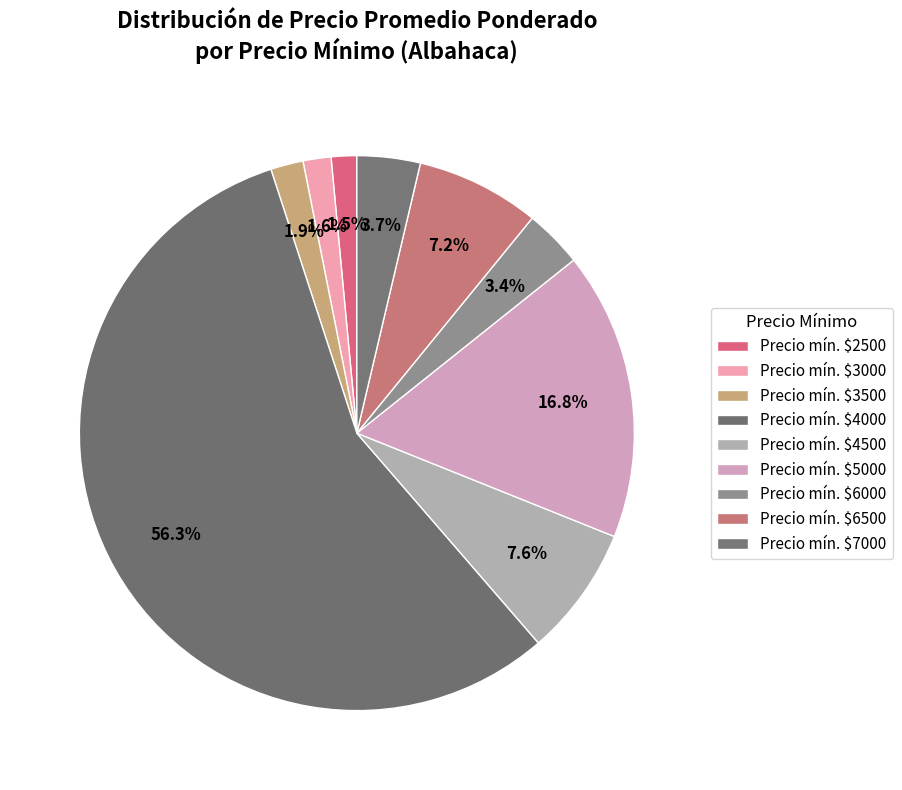

Which category has the biggest portion of the pie?

4000